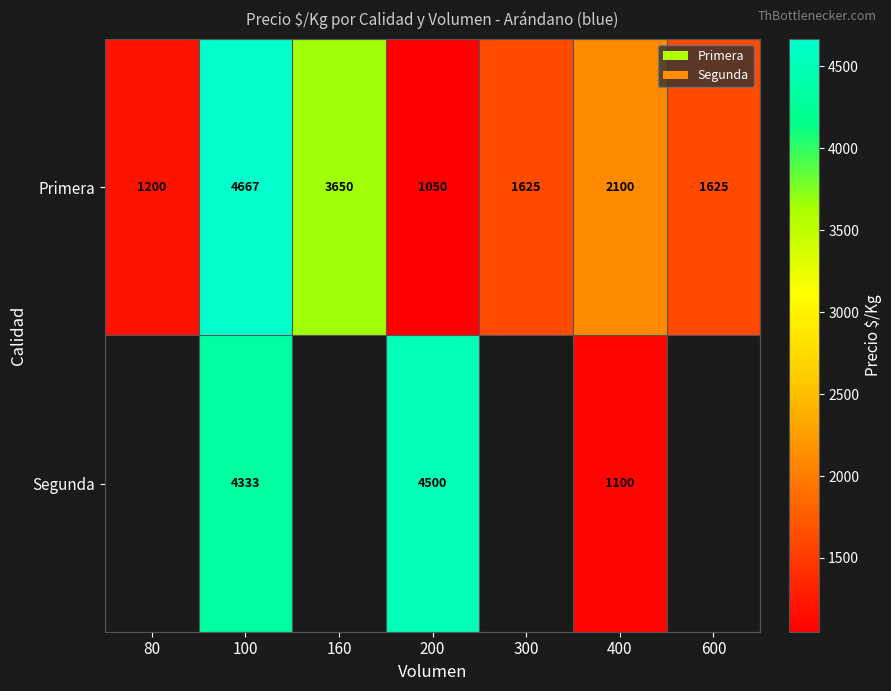

Which has a higher value, 400 or 160?

160